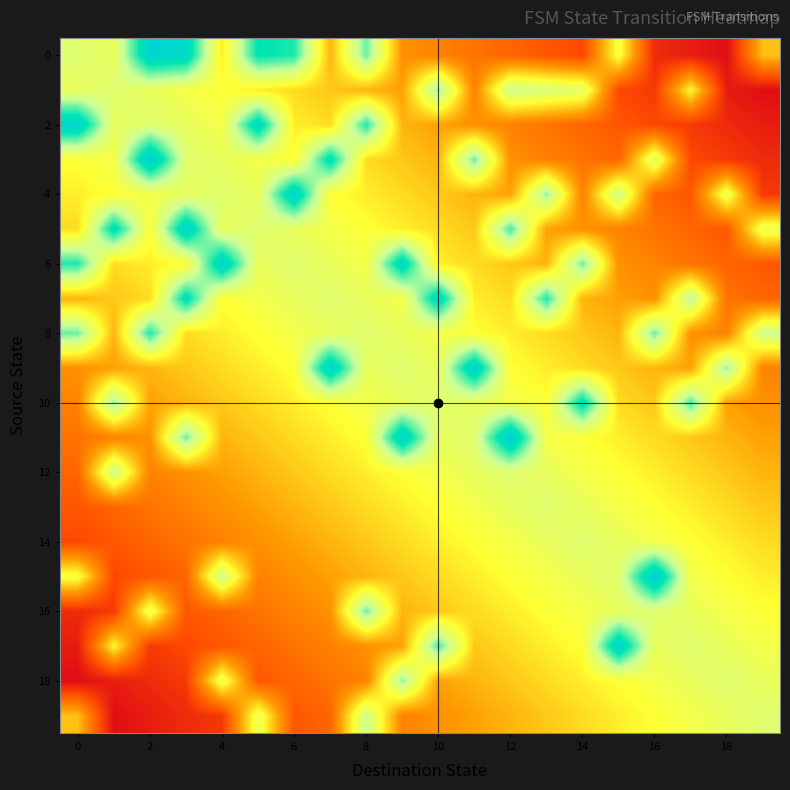

Which label corresponds to the smallest value in the chart?

18